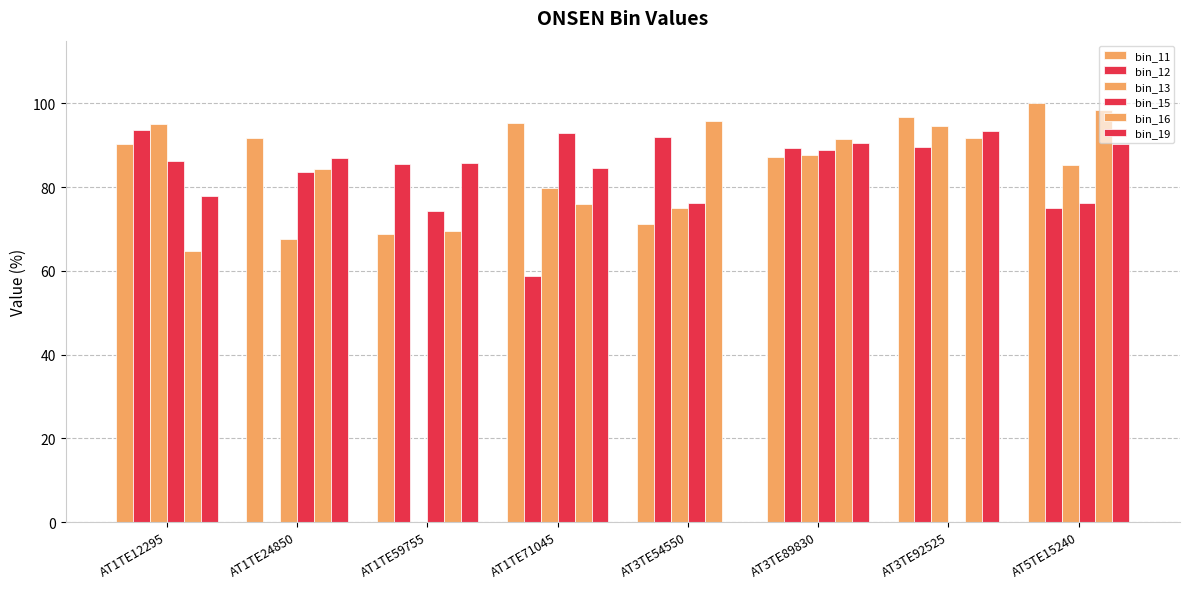

The value of bin_13 at AT1TE59755 is -32.1. True or false?

False